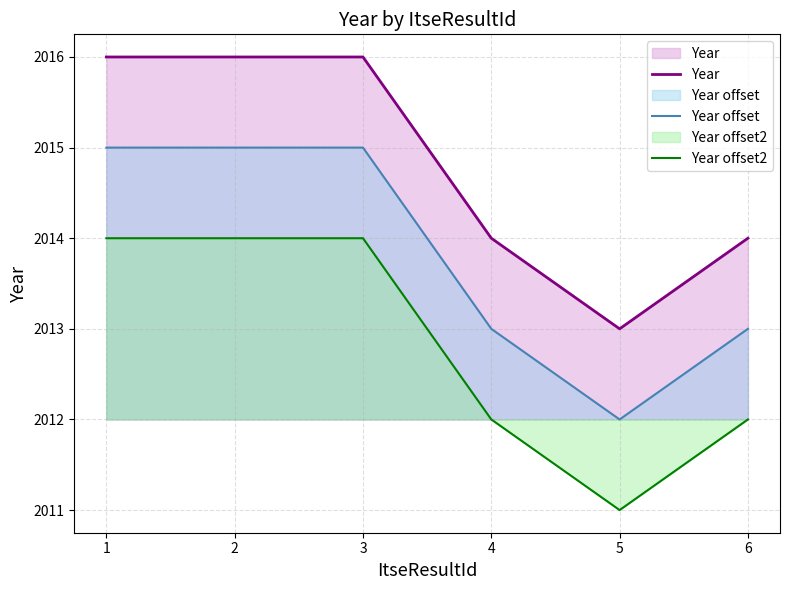

What is the average value of the Year offset series?

2014